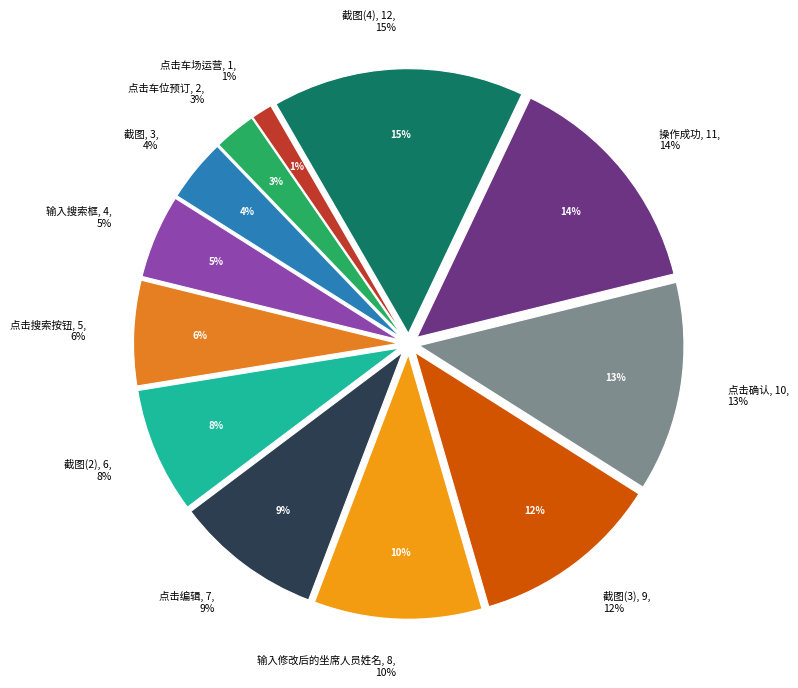

Between 截图 and 截图, which is larger?

截图